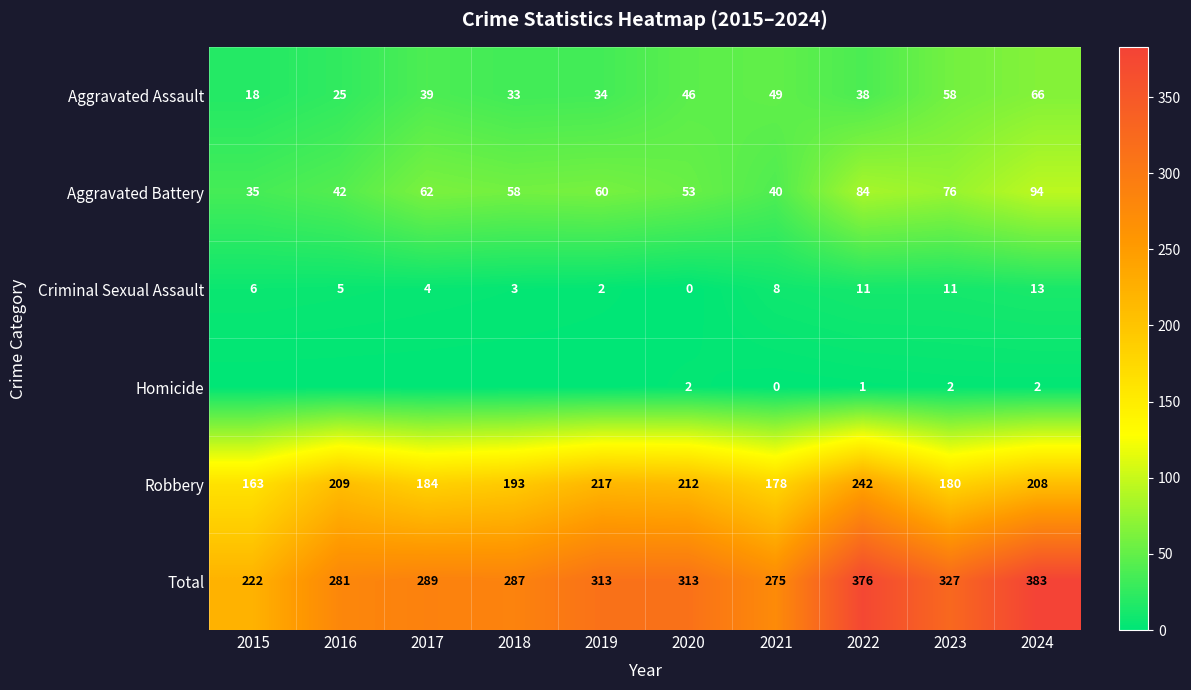

At which label does Robbery reach its minimum?

2015